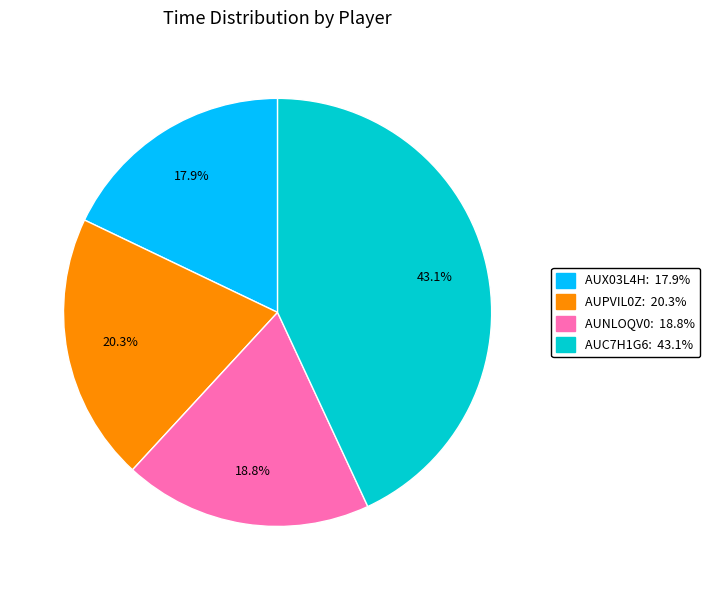

Is there a majority slice in this chart?

No